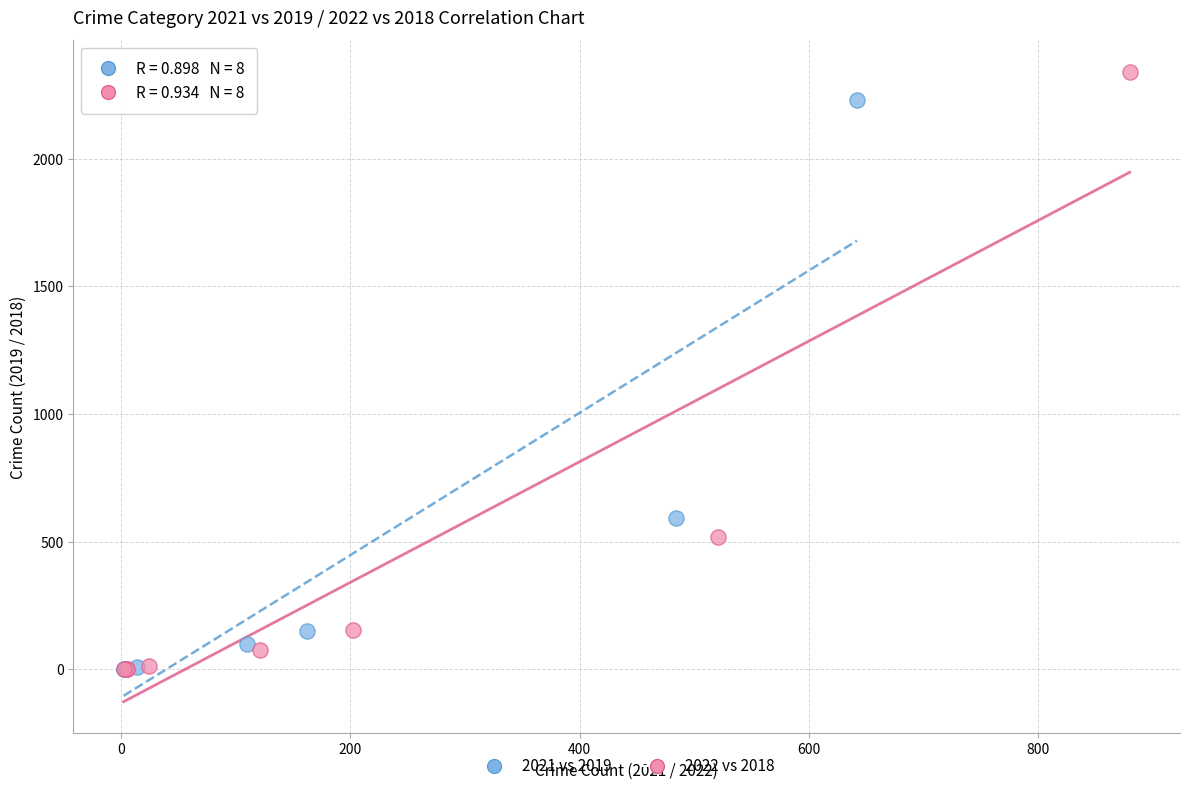

Which series has the widest spread of Y values?

2022 vs 2018